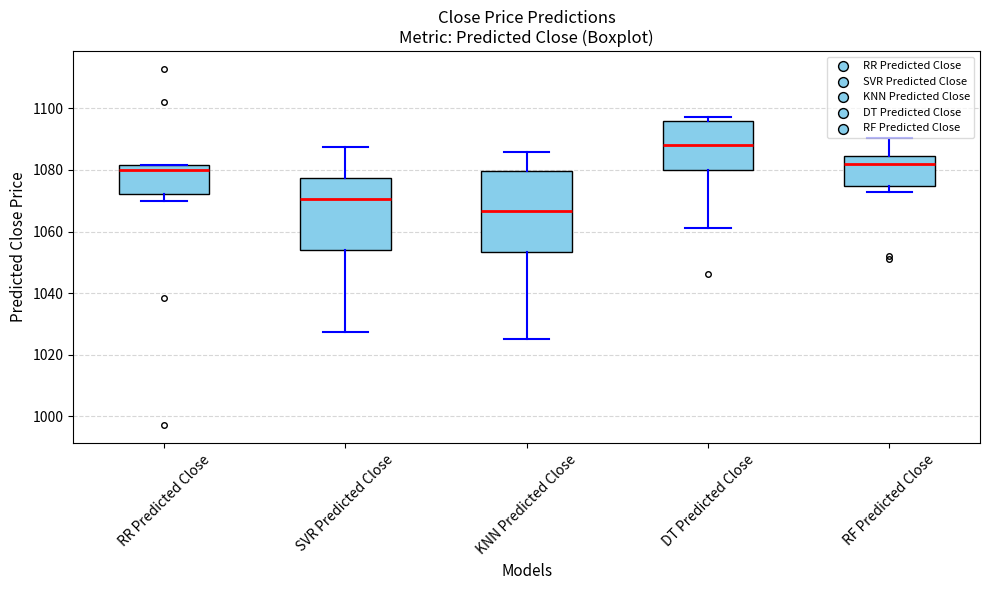

Which box's median line is the highest?

DT Predicted Close